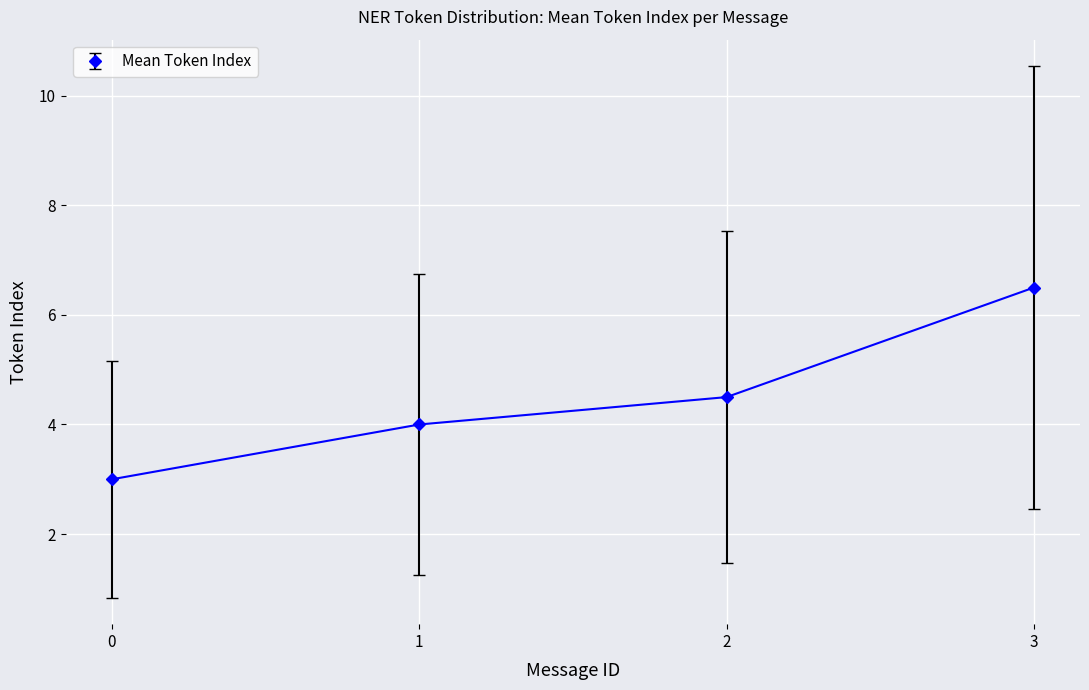

What is the greatest value displayed?

6.5